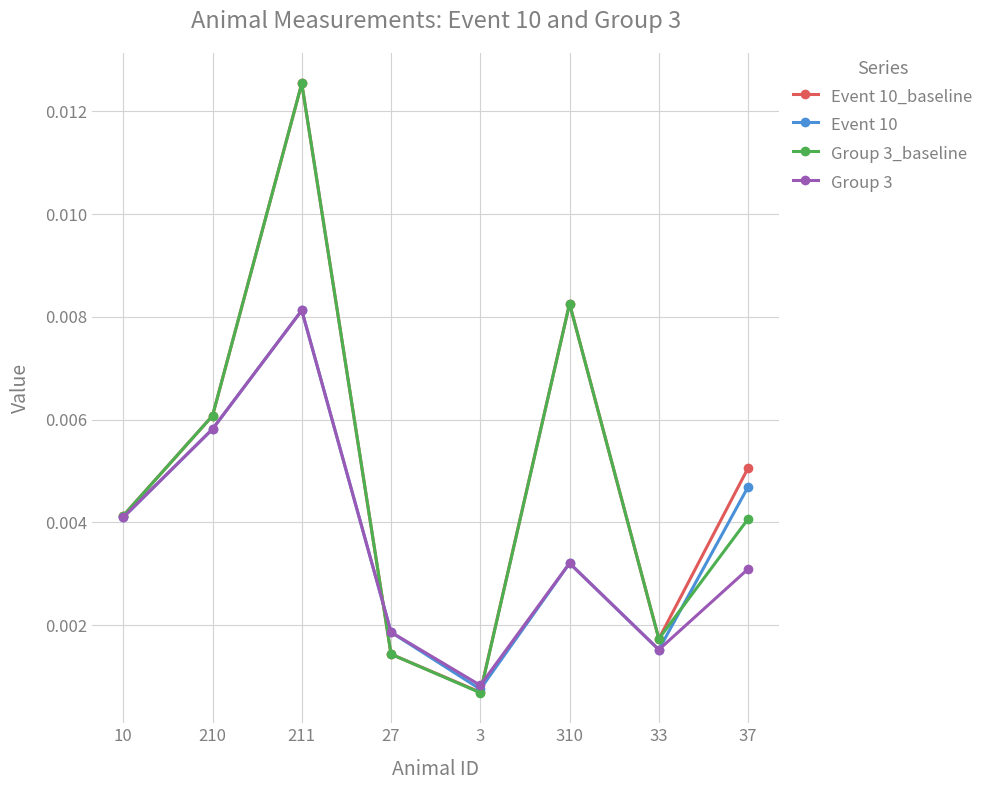

Is the value of Group 3 at 27 greater than the value of Event 10_baseline at 3?

Yes